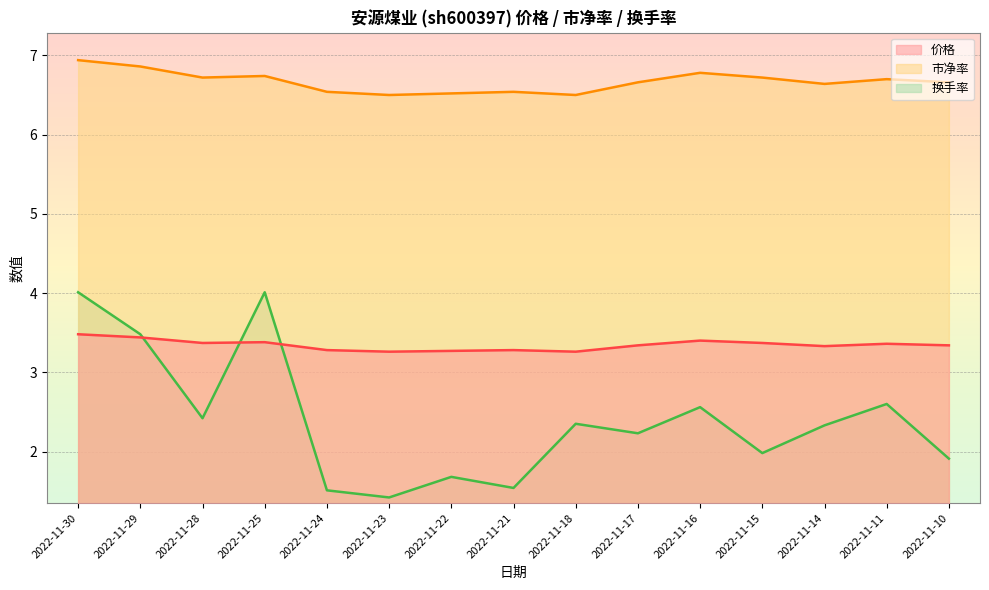

True or false: 价格 and 市净率 intersect in this chart.

False